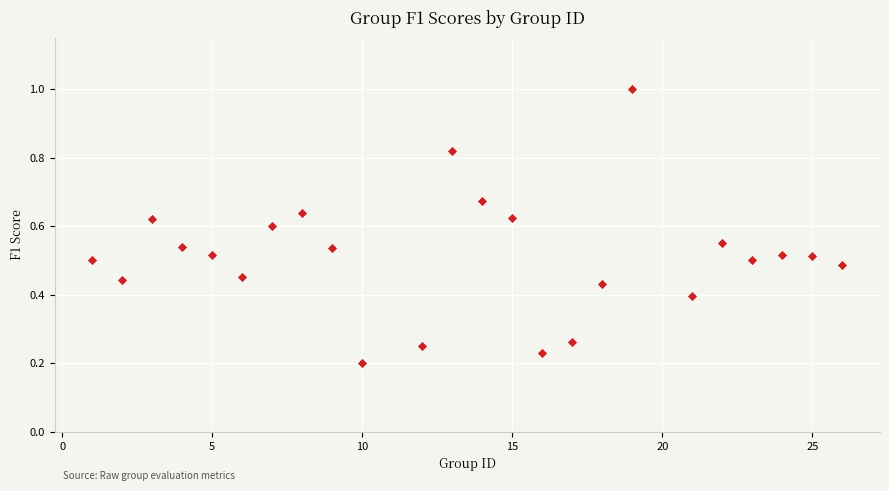

What is the range of X values (max minus min)?

25.0